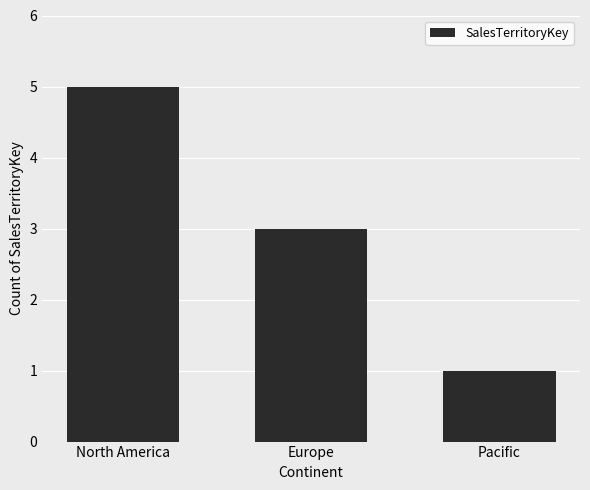

What is the ratio of the value at Europe to the value at North America?

0.6